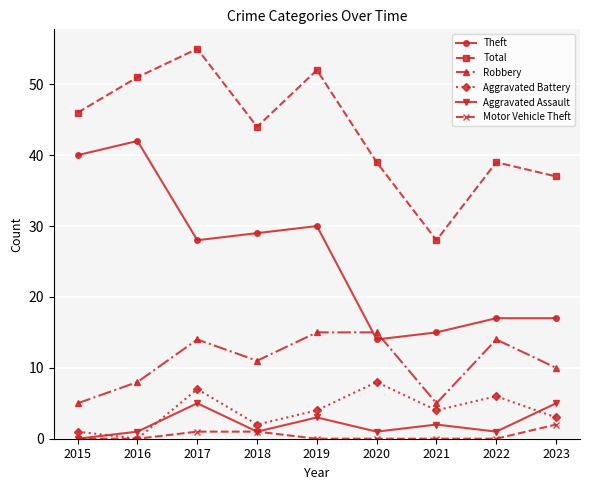

True or false: Motor Vehicle Theft and Total intersect in this chart.

False